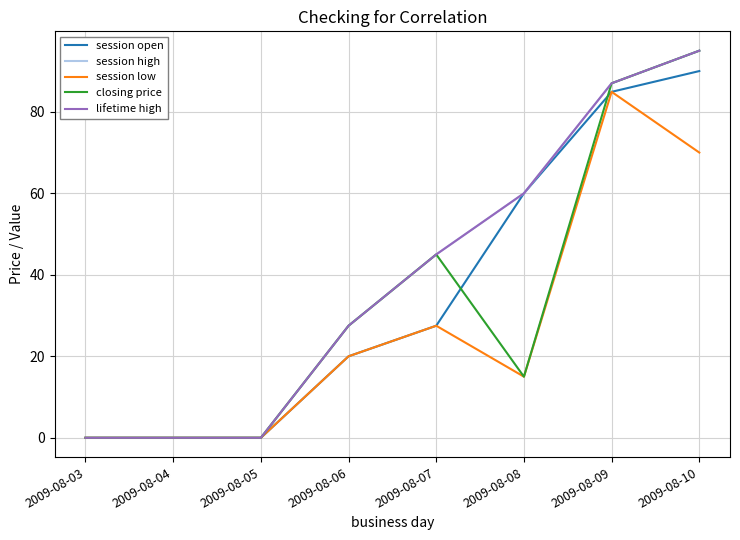

The session open series shows -55.0 at 2009-08-03. True or false?

False